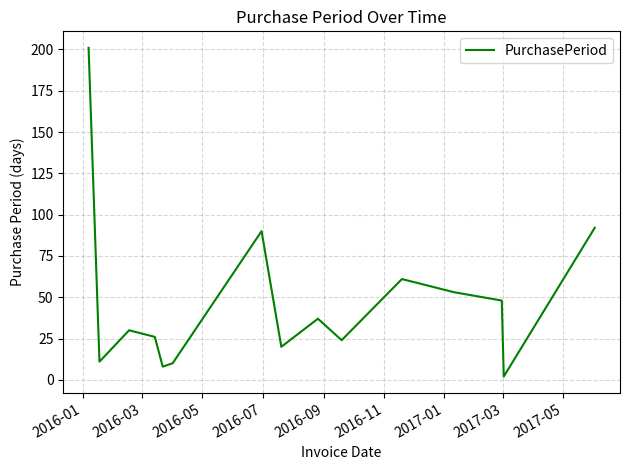

What is the greatest value displayed?

201